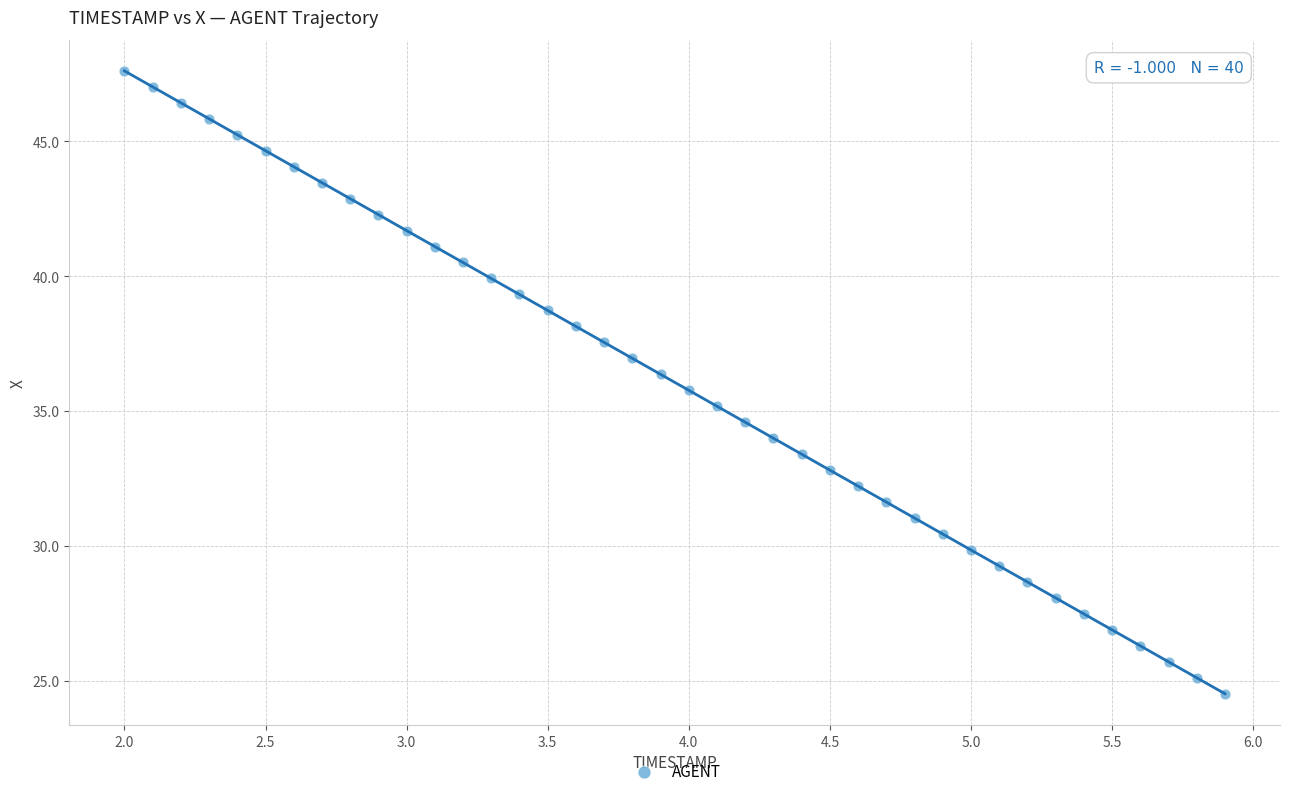

What is the range of X values (max minus min)?

3.9